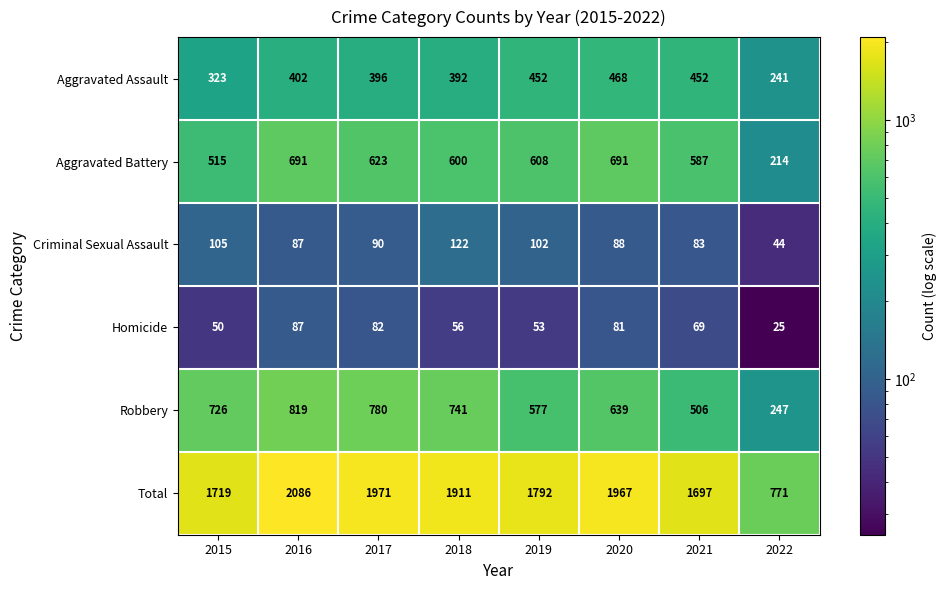

Rank the series by their maximum value, from highest to lowest.

Total, Robbery, Aggravated Battery, Aggravated Assault, Criminal Sexual Assault, Homicide